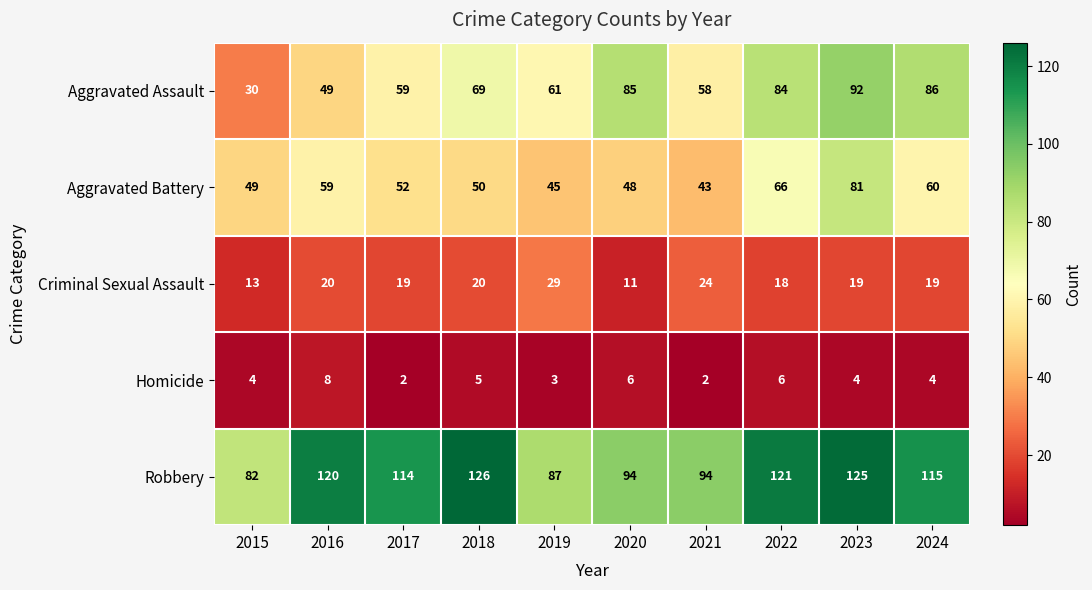

The value of Criminal Sexual Assault at 2016 is 32. True or false?

False